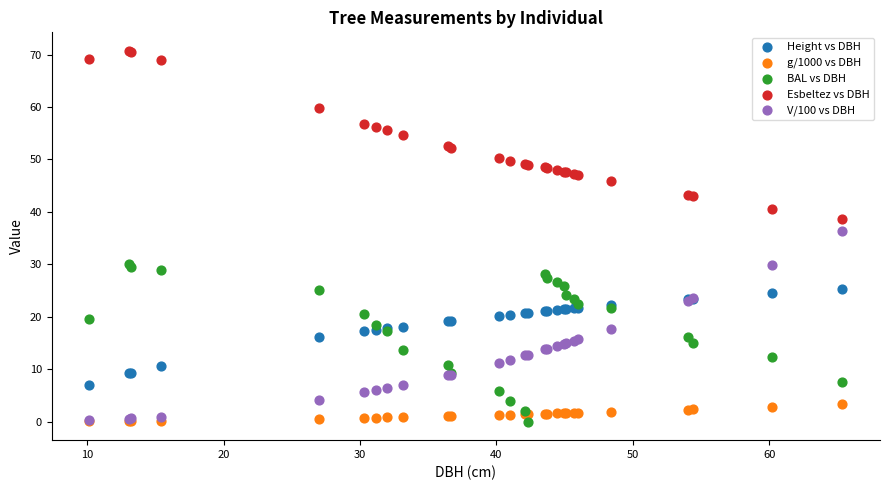

Across all series, what Y value is closest to 35?

36.3